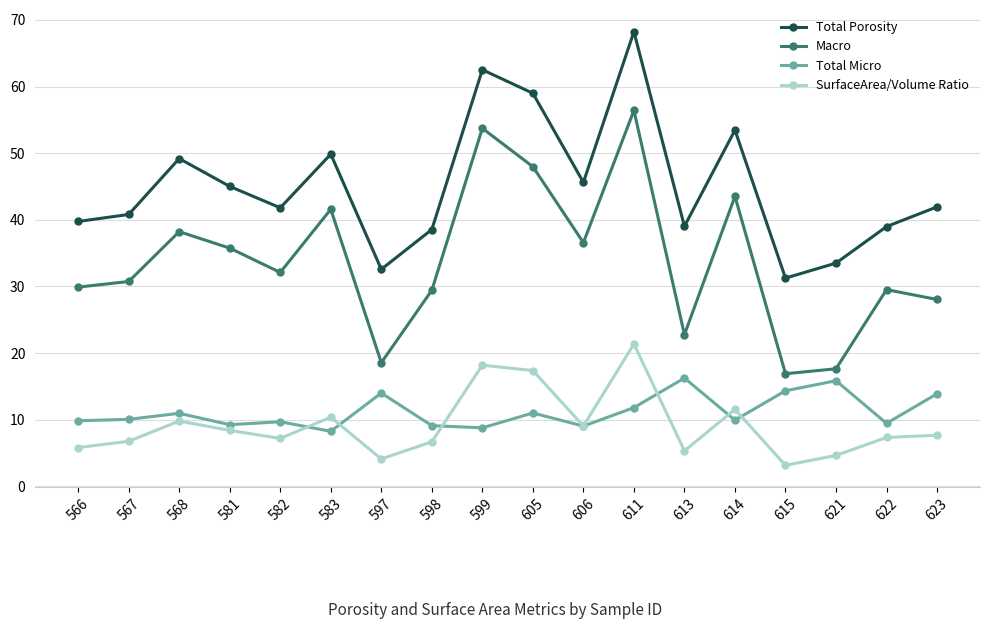

How many data points in Macro are less than 32?

9